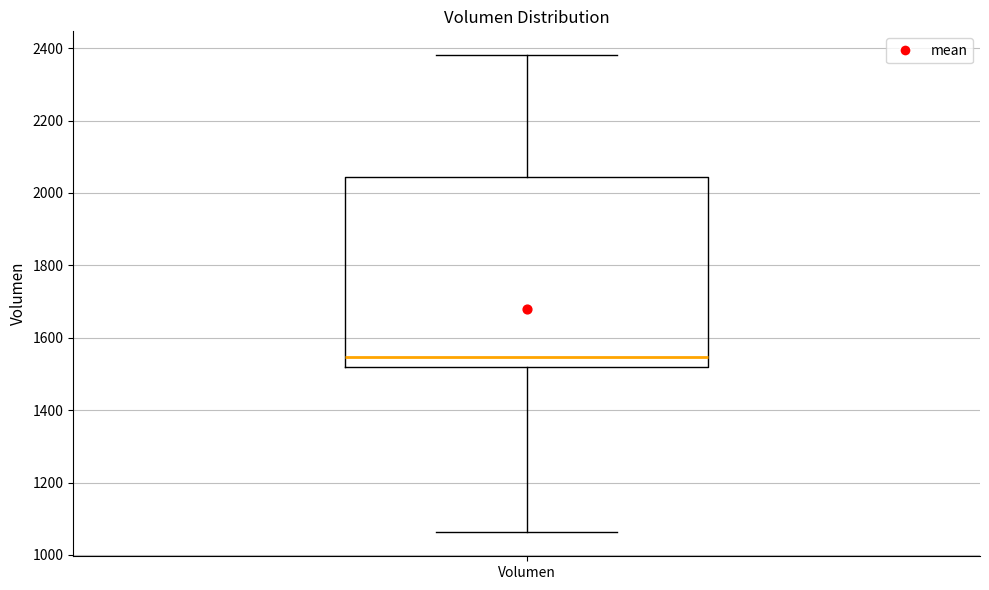

Transcribe this box plot: give where the median line is, the range the box spans, and where the two whiskers end, as read against the y-axis. The values are not printed on the chart, so give them approximately, as read against the axis.

median 1540, box 1520 to 2040, whiskers 1060 to 2380